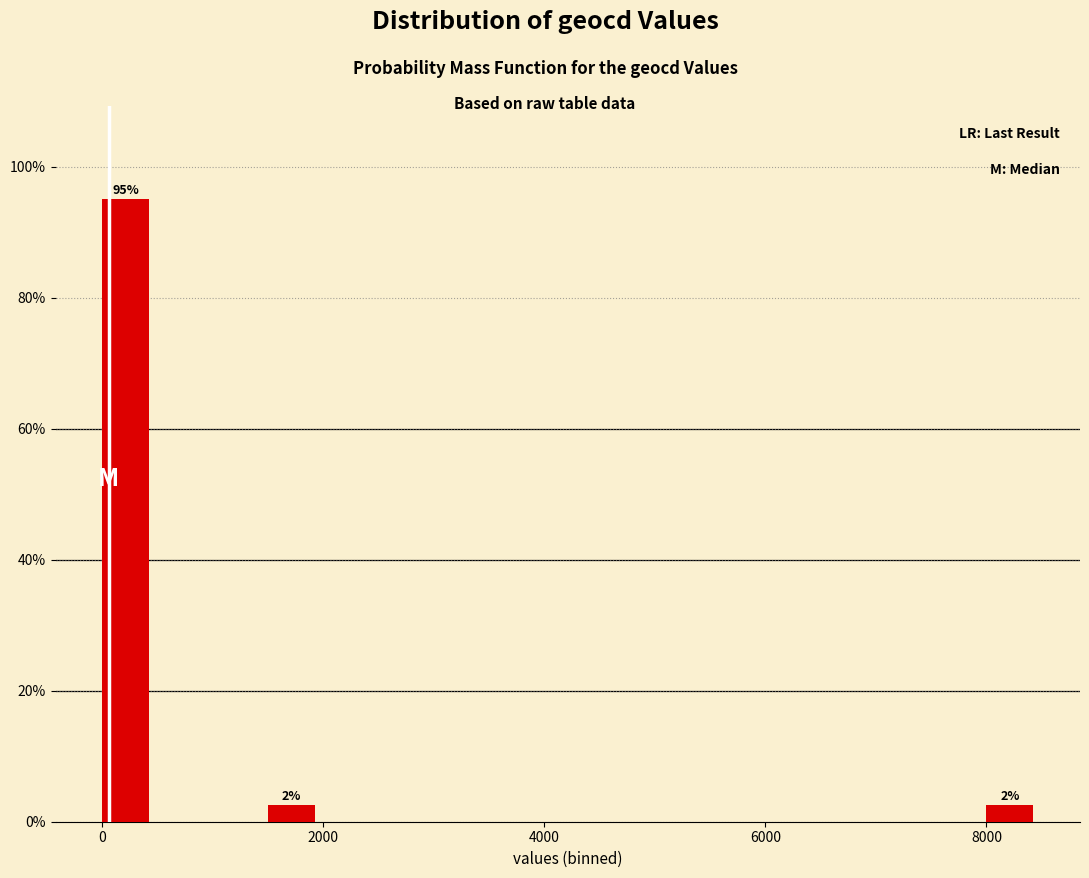

Read against the x-axis, roughly where is the centre of the tallest bar?

200